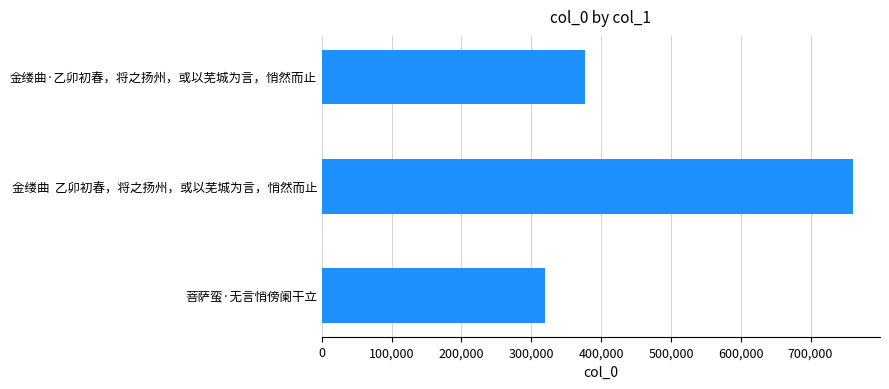

True or false: the data shows 377299 at 金缕曲·乙卯初春，将之扬州，或以芜城为言，悄然而止.

True